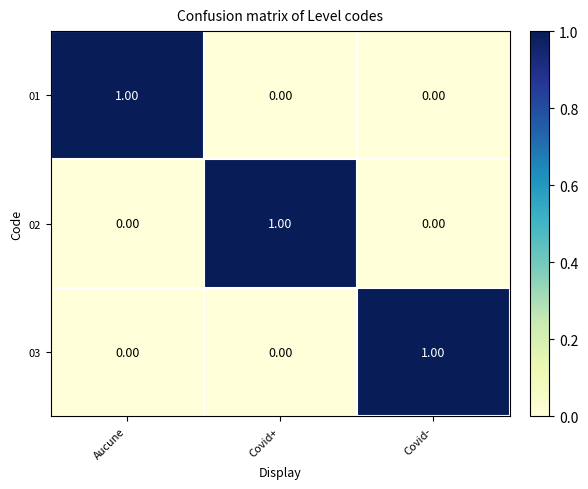

At how many categories does at least one series exceed 0?

3